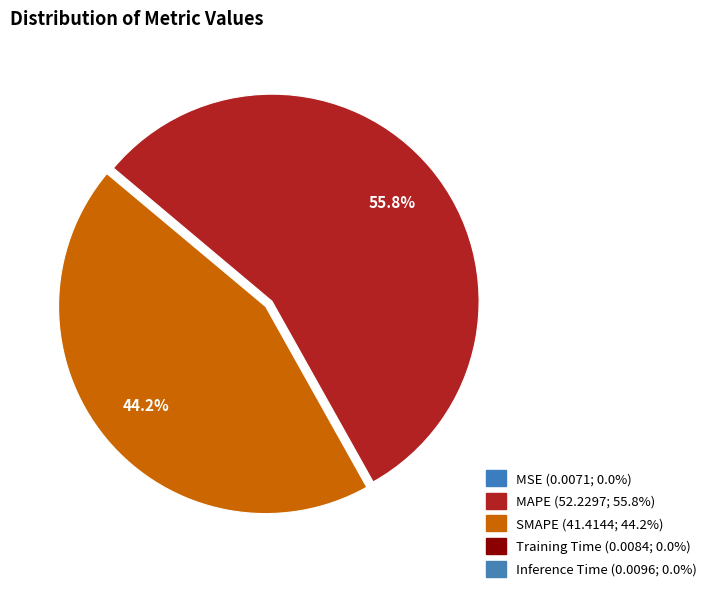

What is the majority slice?

MAPE